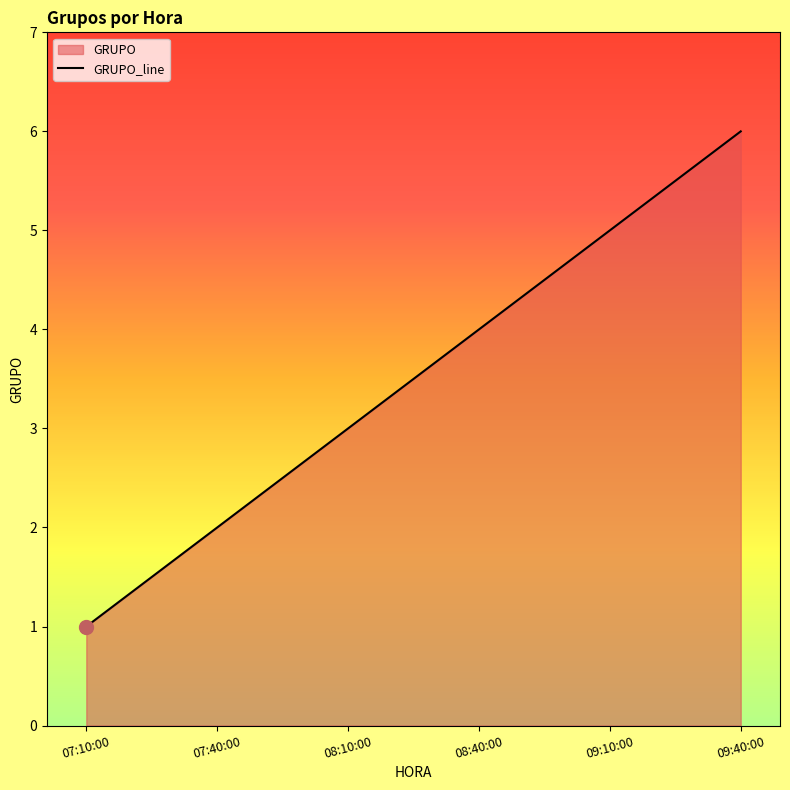

Reading left to right, extract all data points from this chart.

07:10:00=1	07:40:00=2	08:10:00=3	08:40:00=4	09:10:00=5	09:40:00=6